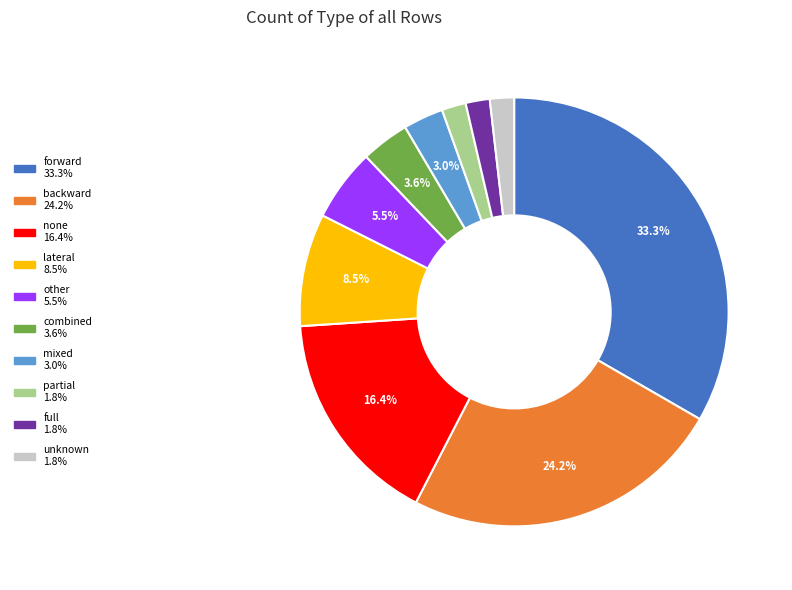

Is there any slice that represents more than half of the pie?

No